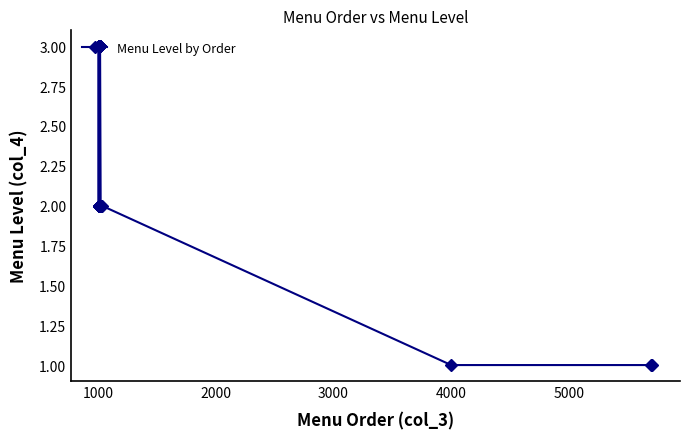

How many distinct data groups are displayed?

1